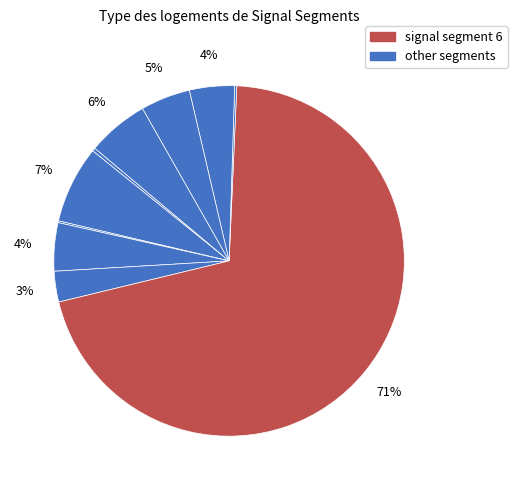

Which slice is the largest?

signal segment 6